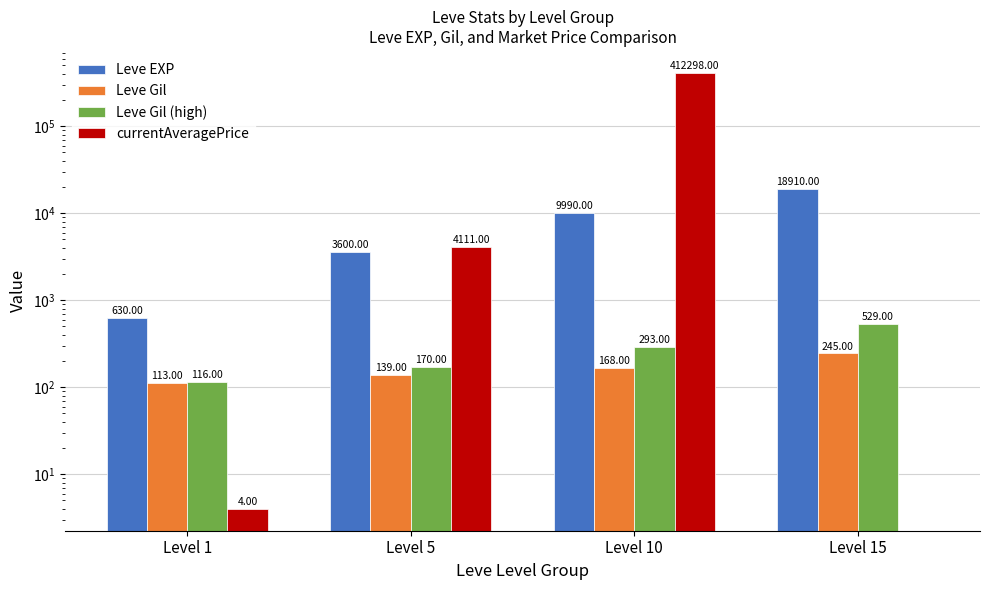

Are the bars grouped side by side (vs. stacked)?

Yes